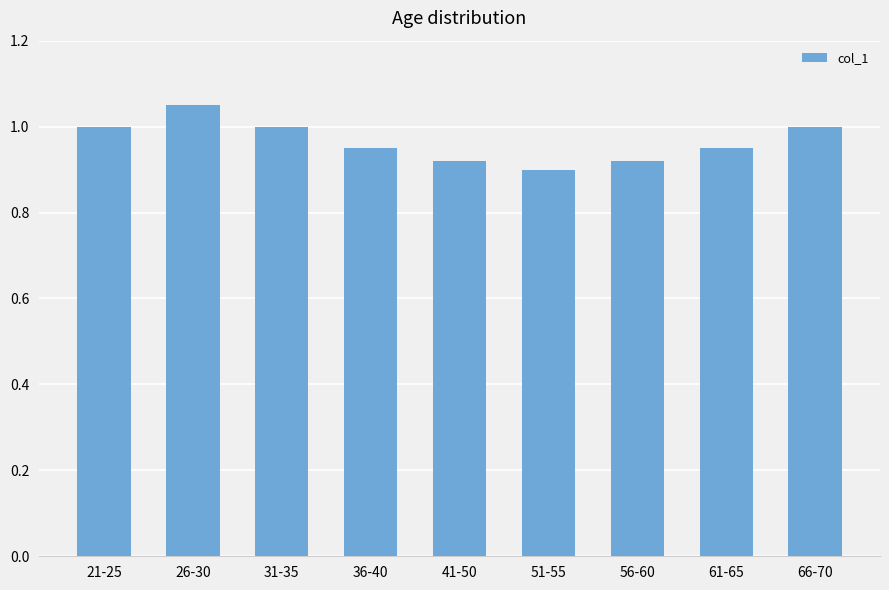

Is it true that the value at 36-40 is 0.9?

True